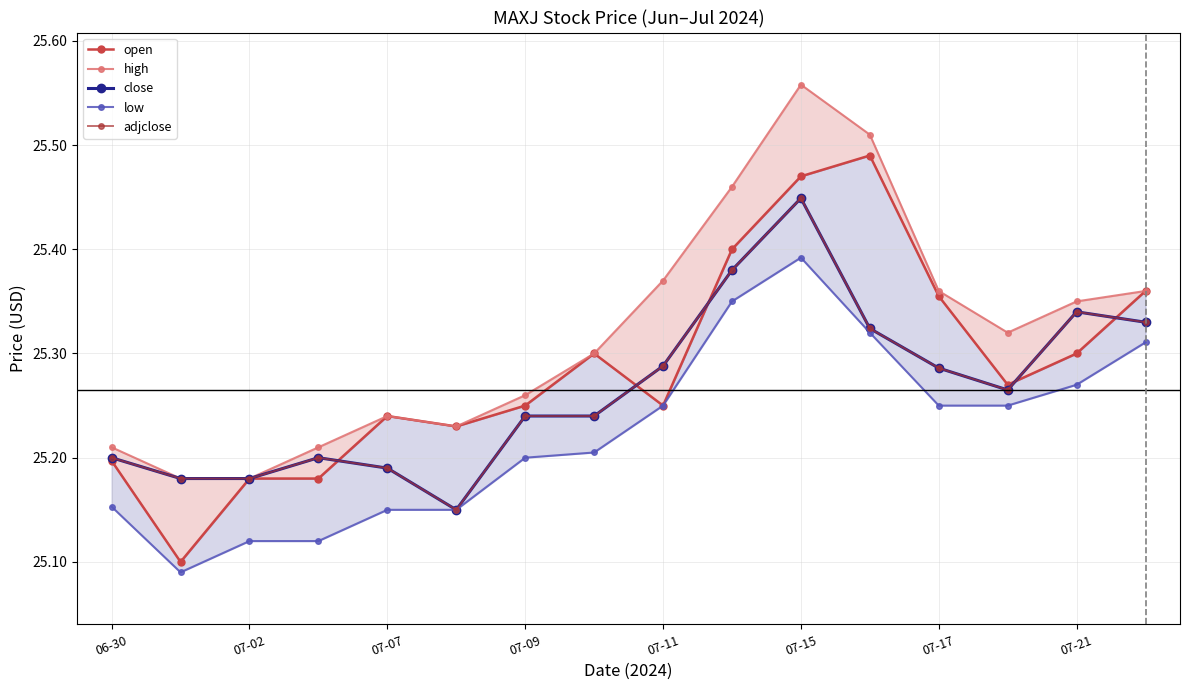

At how many categories does at least one series exceed 25?

16